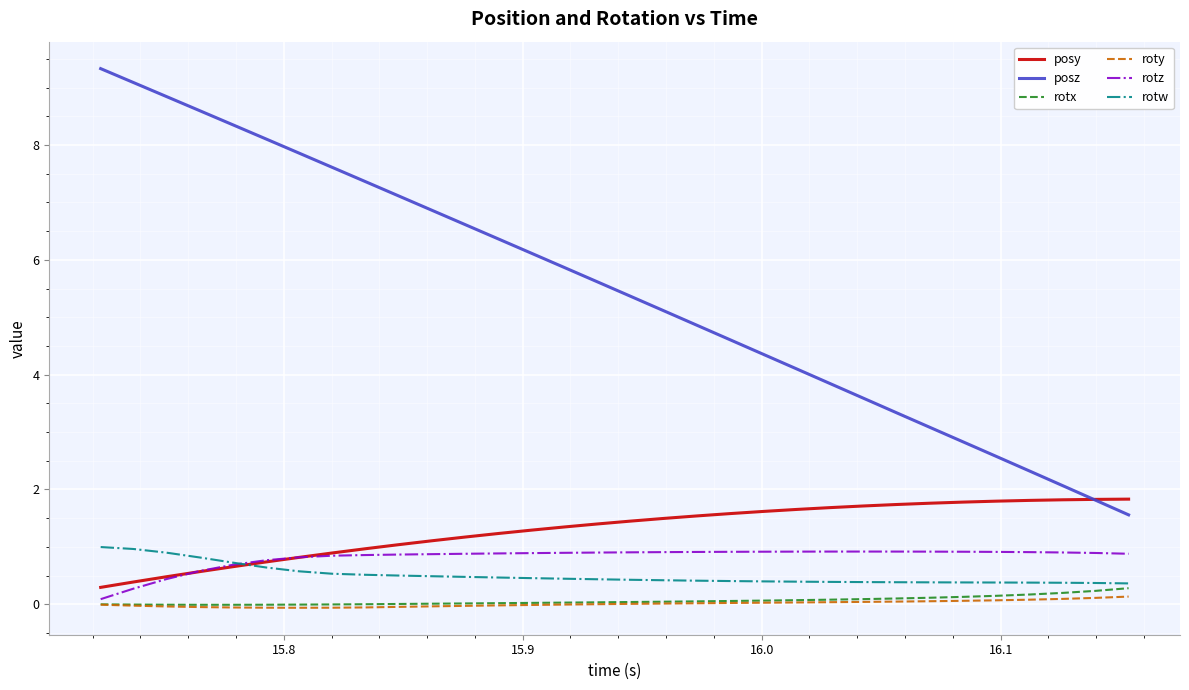

Which series has the largest total across all categories?

posz